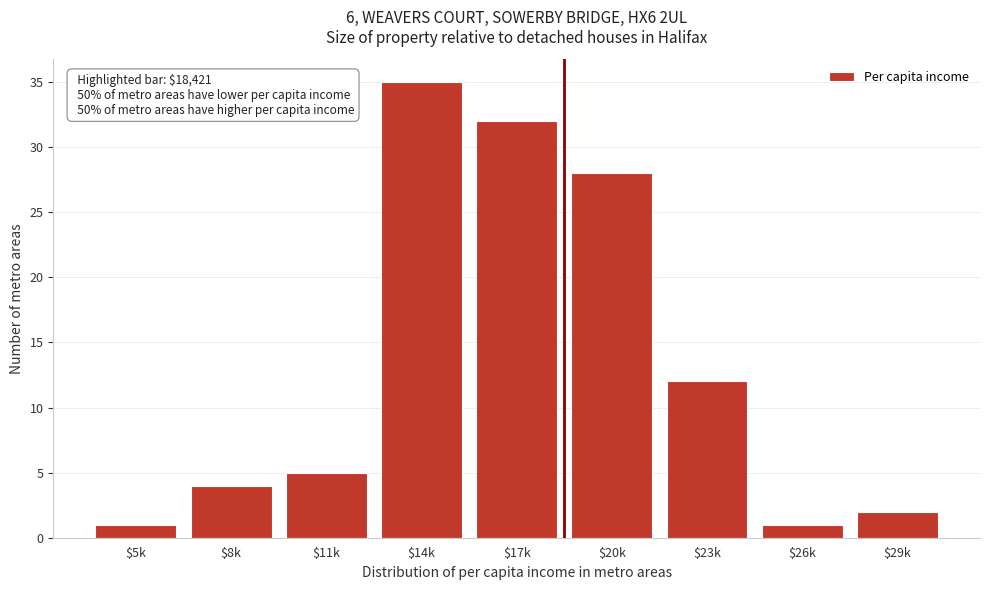

Reading right to left, transcribe all the data shown in this chart.

2	1	12	28	32	35	5	4	1